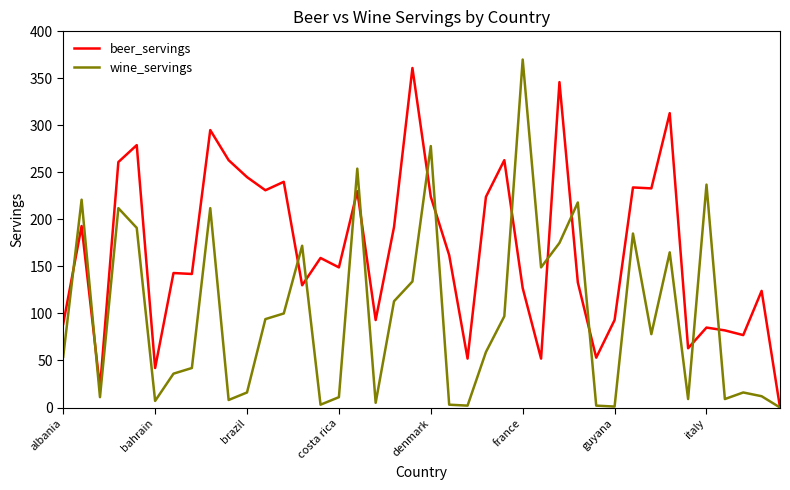

List the series in order of their overall mean, lowest first.

wine_servings, beer_servings